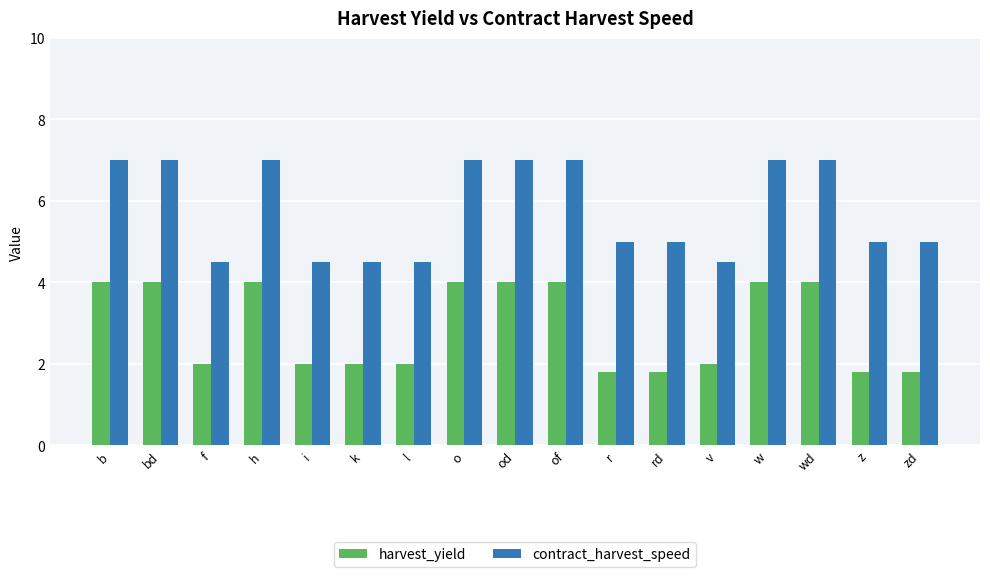

Which series has the widest spread of values?

contract_harvest_speed